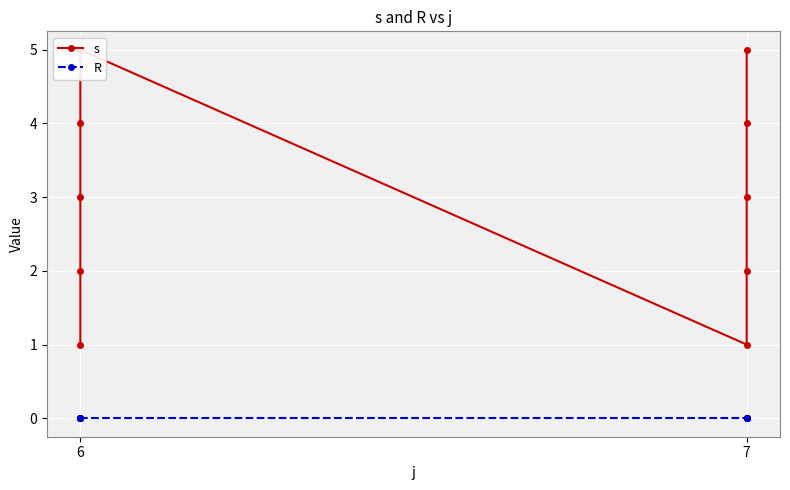

Which series has the widest spread of values?

s